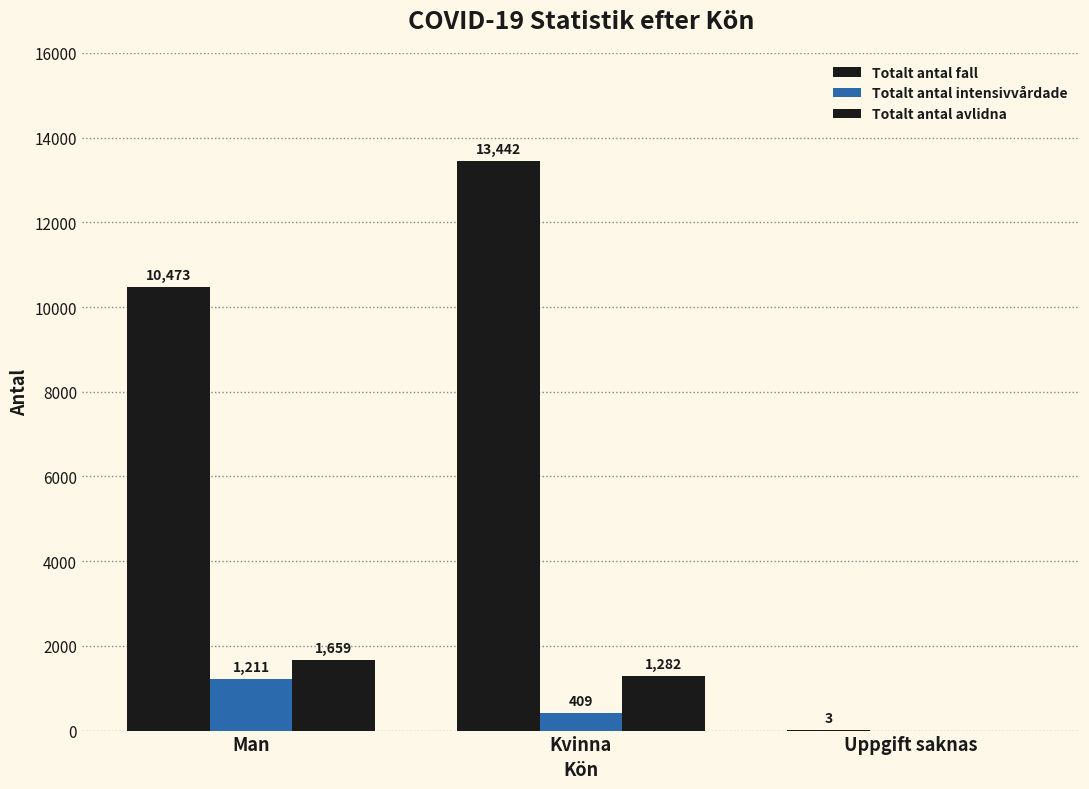

Are the bars horizontal?

No